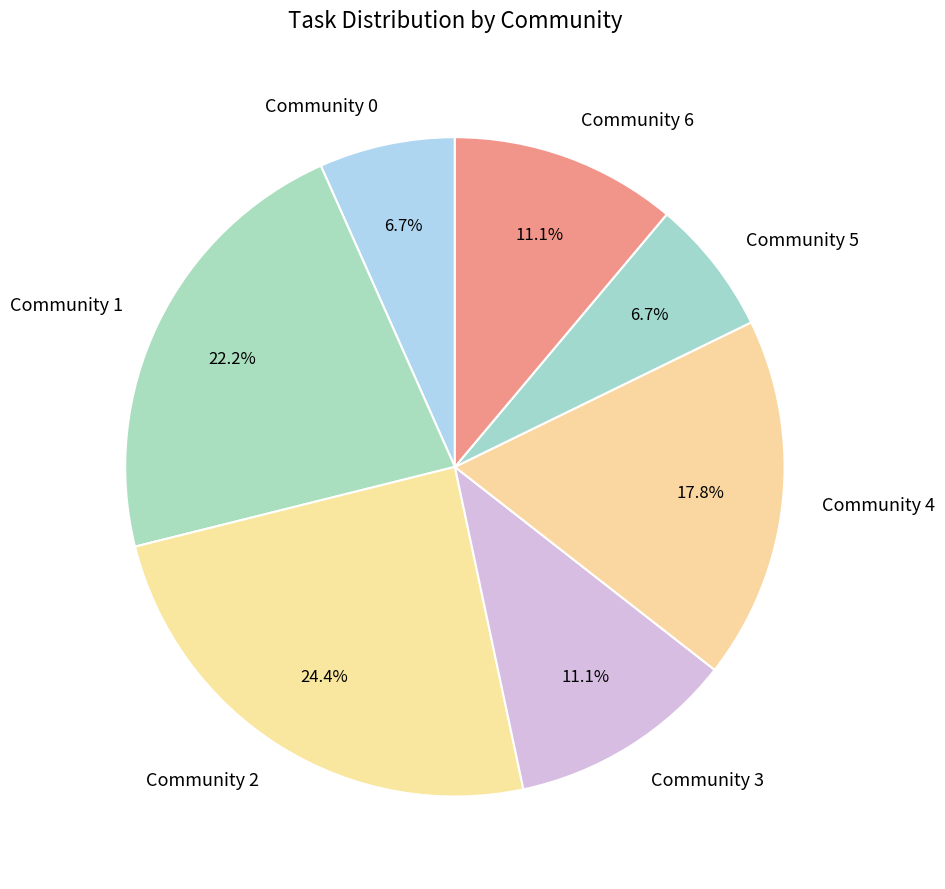

Is Community 6 the majority of the pie?

No